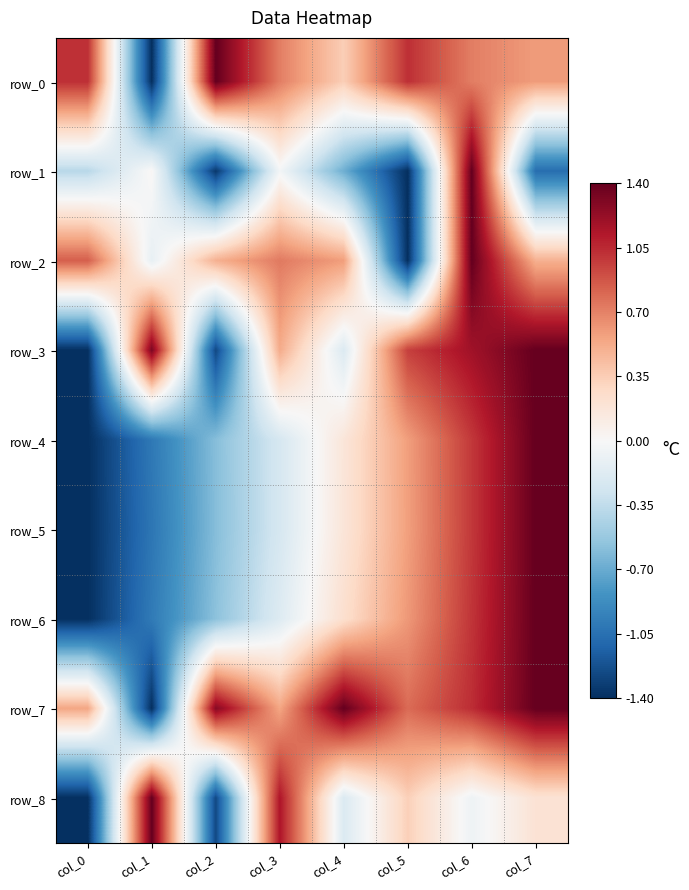

What is the minimum value shown in the chart?

-1.4